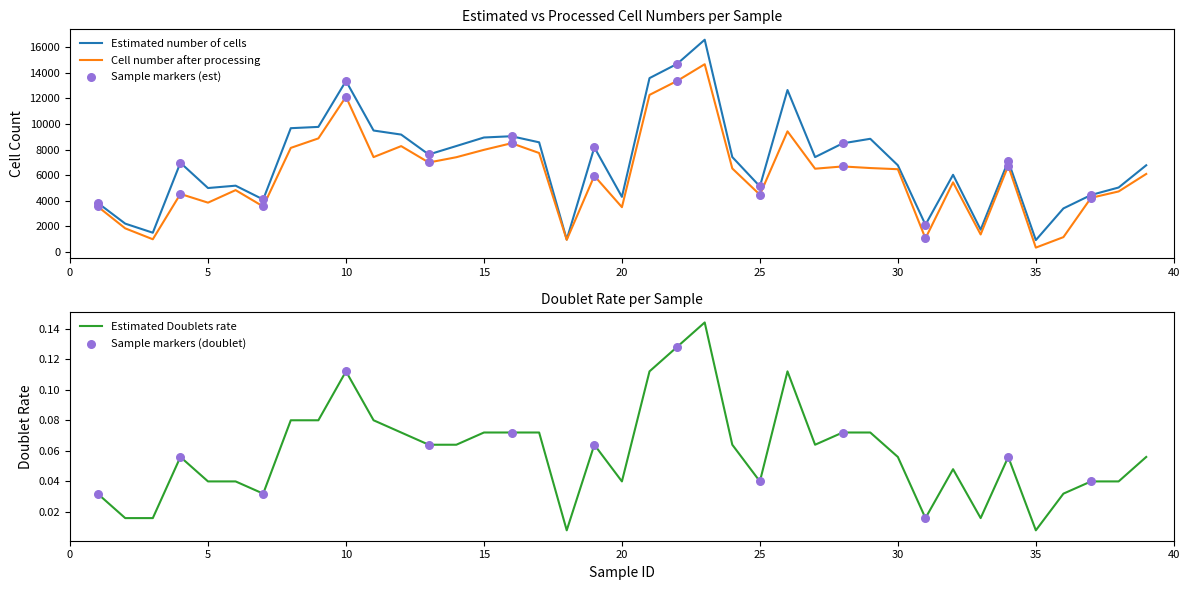

Which series contains the lowest Y value?

Estimated Doublets rate